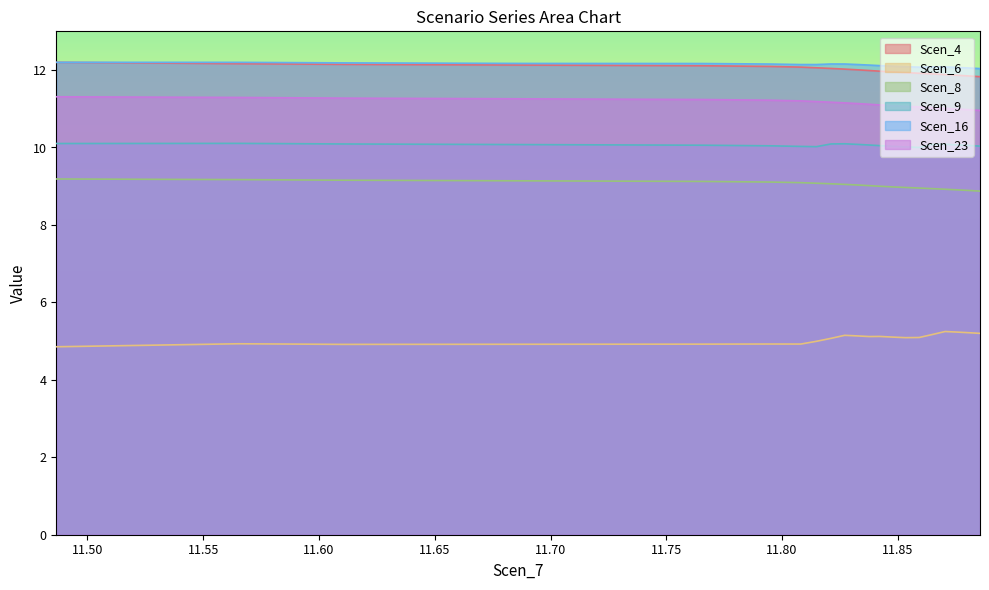

True or false: Scen_8 and Scen_4 intersect in this chart.

False